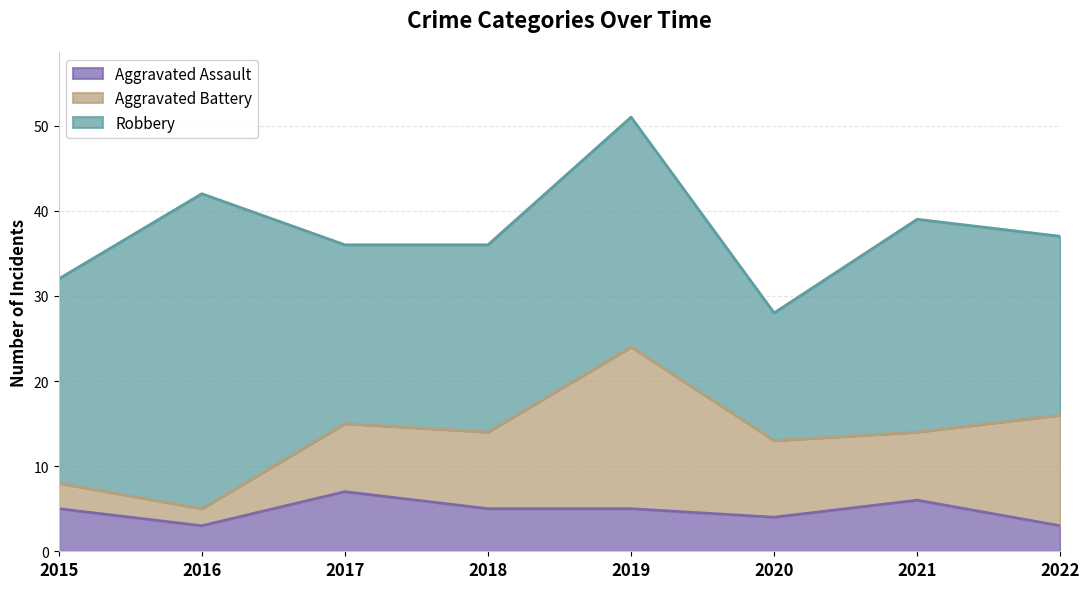

Rank the categories by Aggravated Assault value from lowest to highest.

2016, 2022, 2020, 2015, 2018, 2019, 2021, 2017